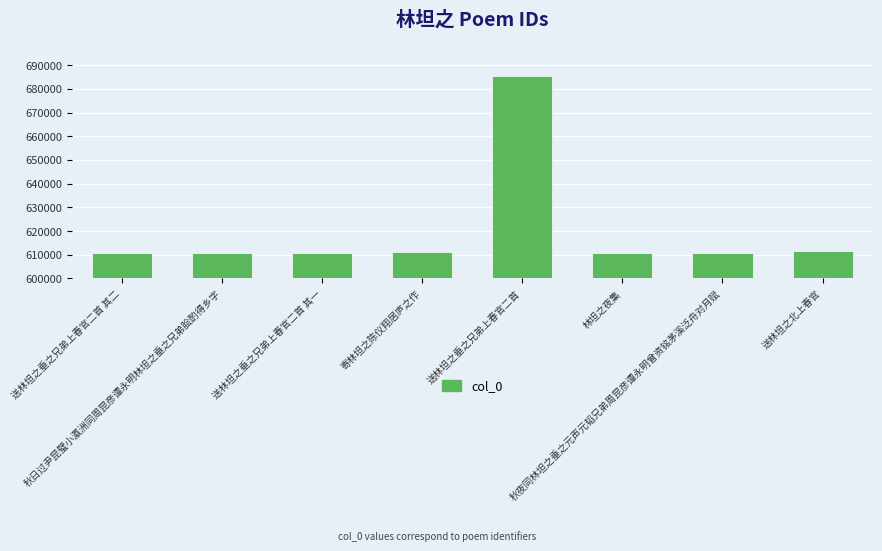

What is the average value?

620213